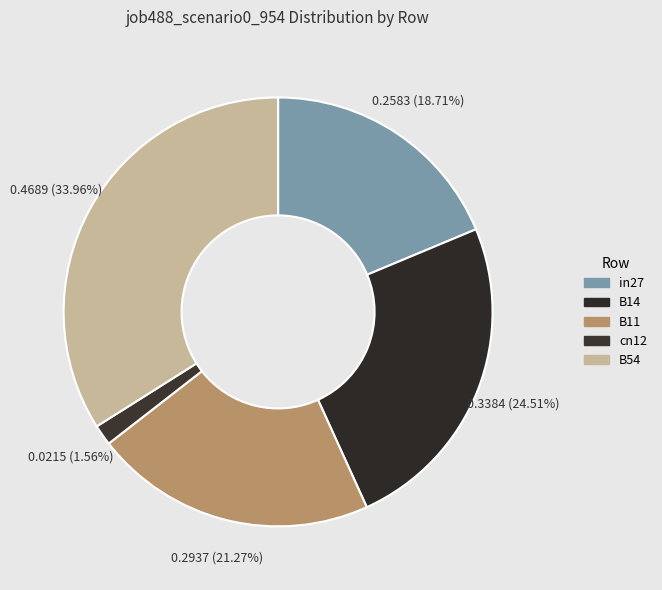

The B14 slice represents 37% of the pie. True or false?

False